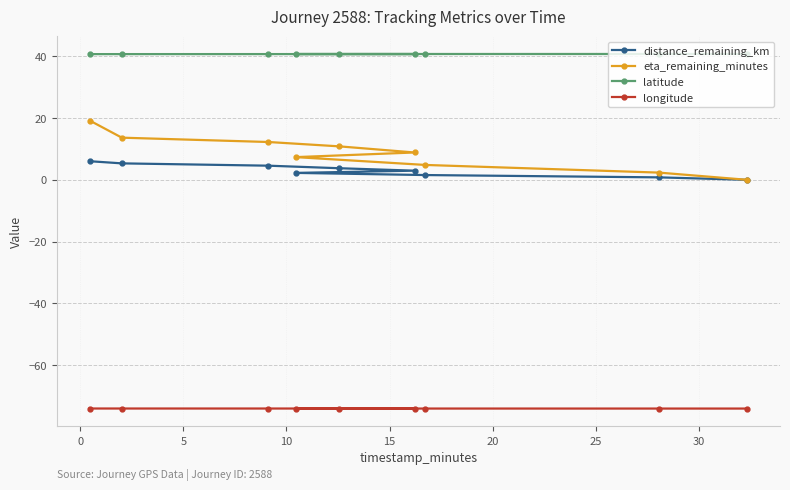

Does the chart have visible grid lines?

Yes